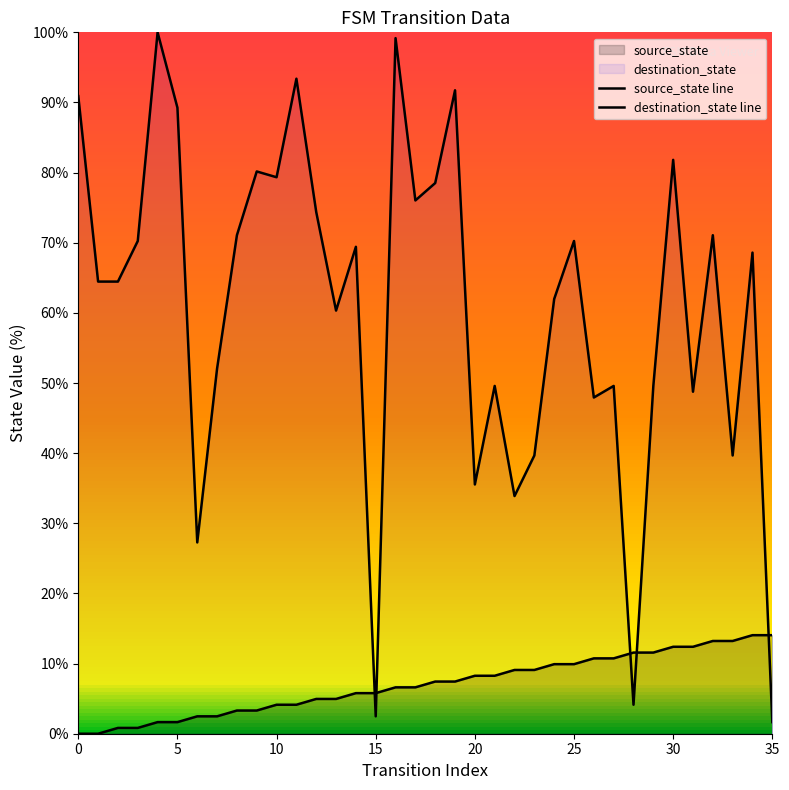

Is it true that source_state line equals 7.2 at 13?

False